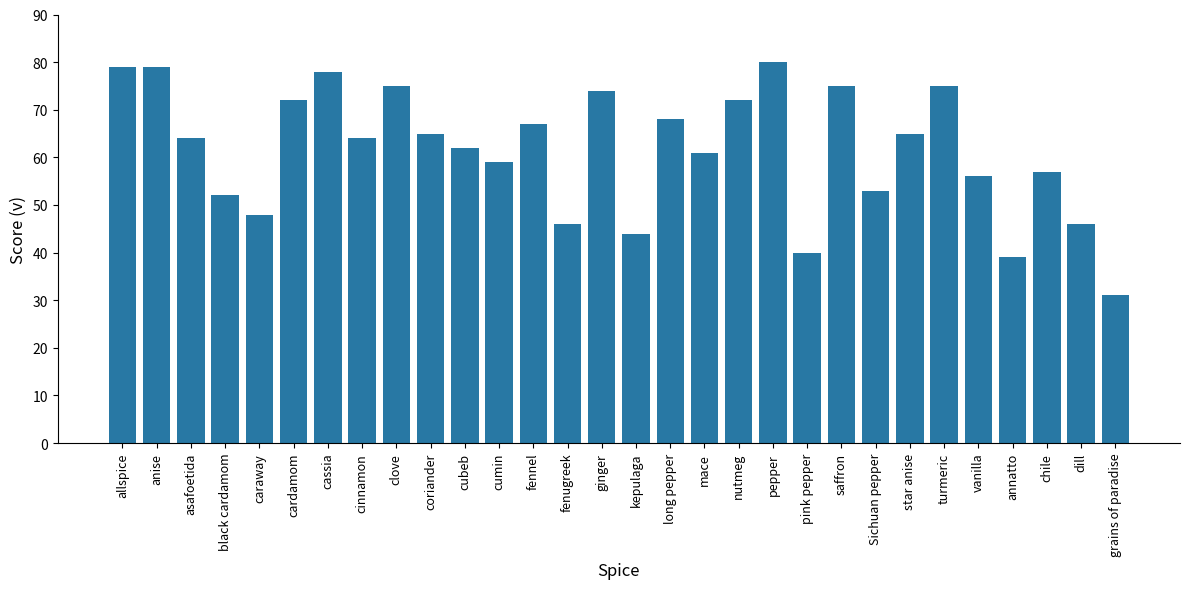

What is the sum of the values at cinnamon and mace?

125